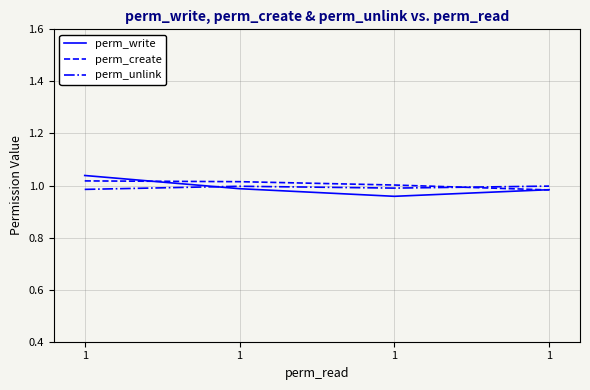

Is it true that perm_unlink equals 1.5 at 1?

False